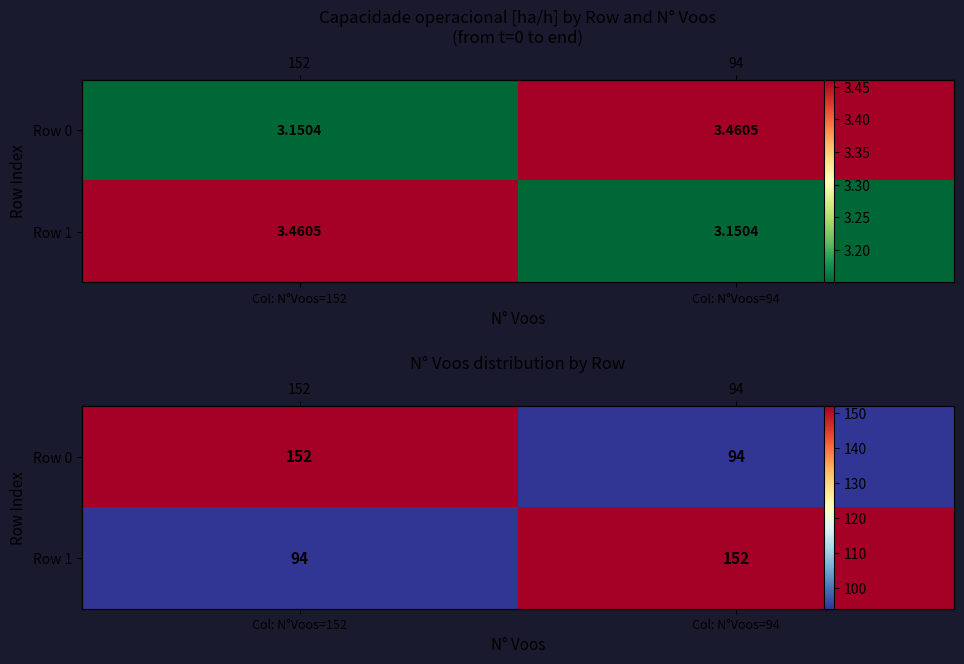

What is the sum of the Row 0 values at Col: N°Voos=94 and Col: N°Voos=152?

246